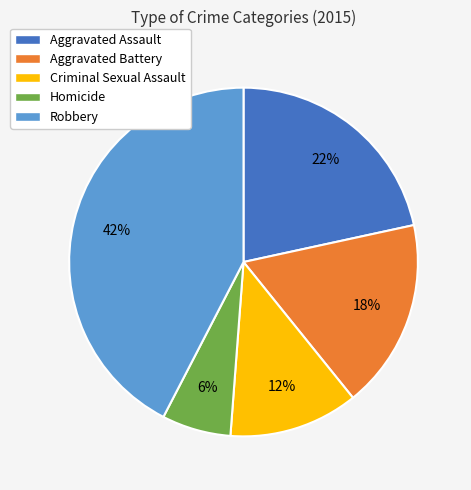

To the nearest percent, what percentage of the pie is Robbery?

42%